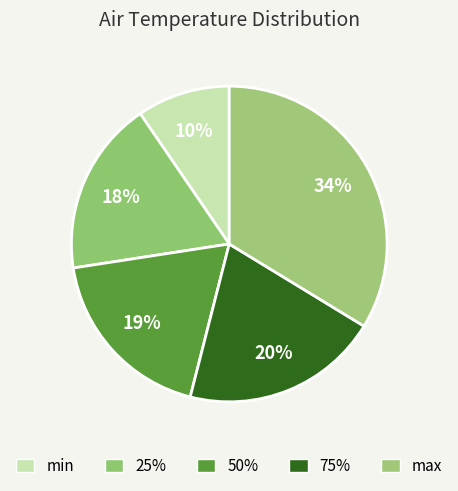

To the nearest percent, what portion does min represent?

10%